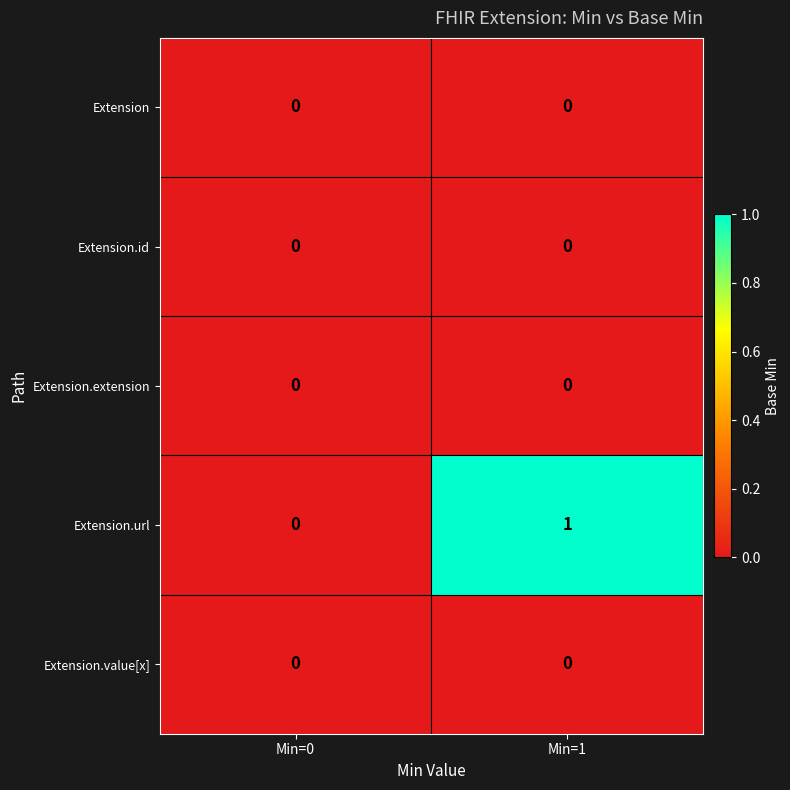

At which category is the sum across all series the highest?

Min=1